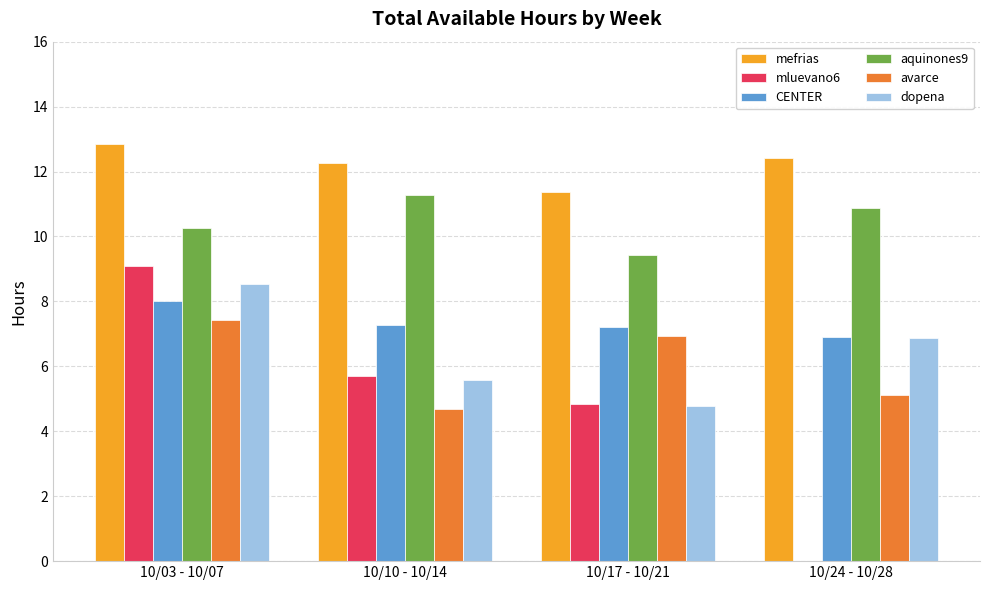

Is it true that aquinones9 equals 10.9 at 10/24 - 10/28?

True